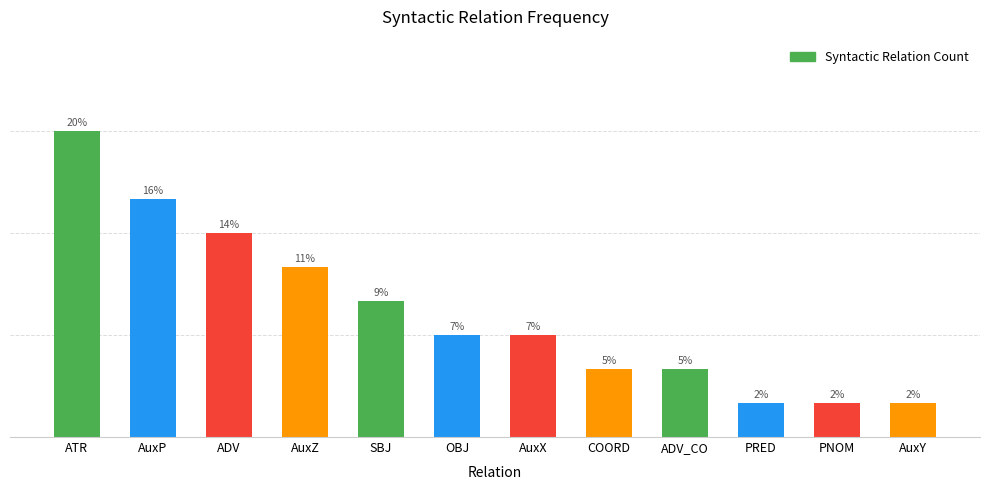

Which has a higher value, AuxP or PRED?

AuxP